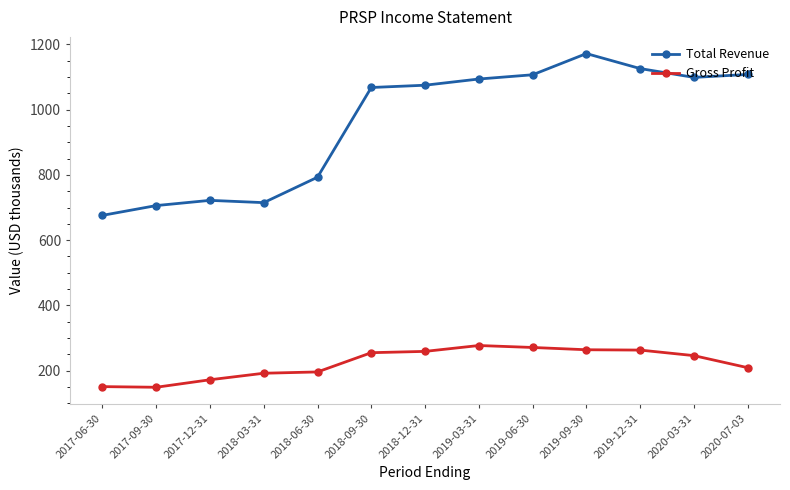

Where does the Gross Profit series first go above 246?

2018-09-30